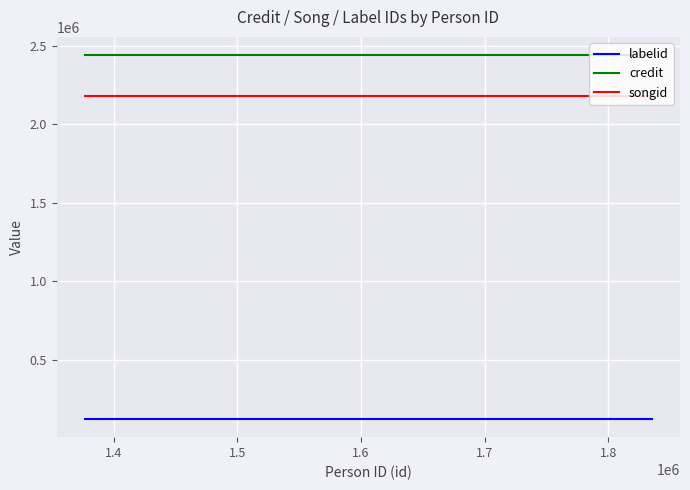

Reading left to right, transcribe all the data shown in this chart.

labelid: 122773.5	122773.5
credit: 2440622.0	2440622.0
songid: 2178993.0	2178993.0